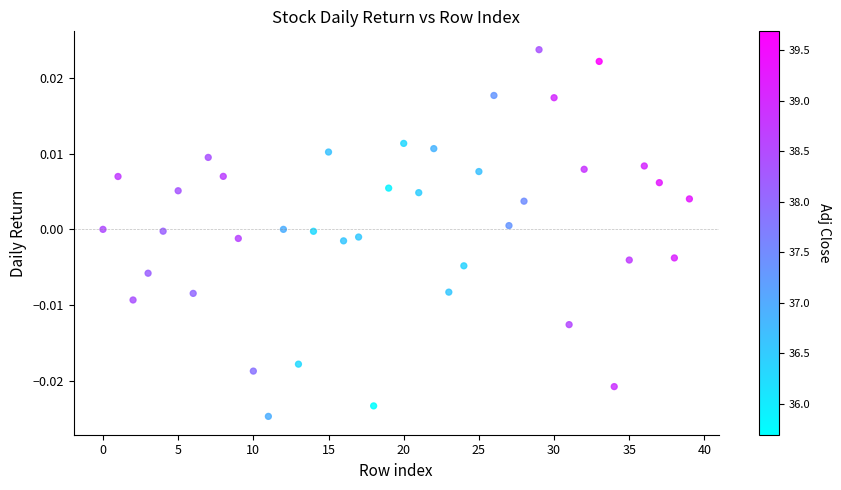

How many data points are displayed?

40